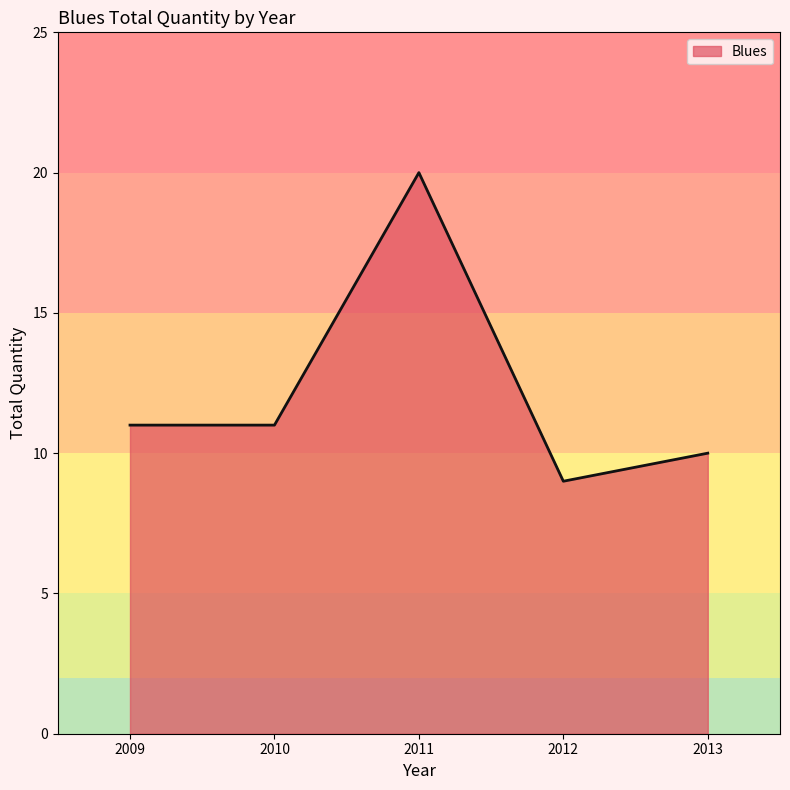

Count the number of data series in this chart.

1